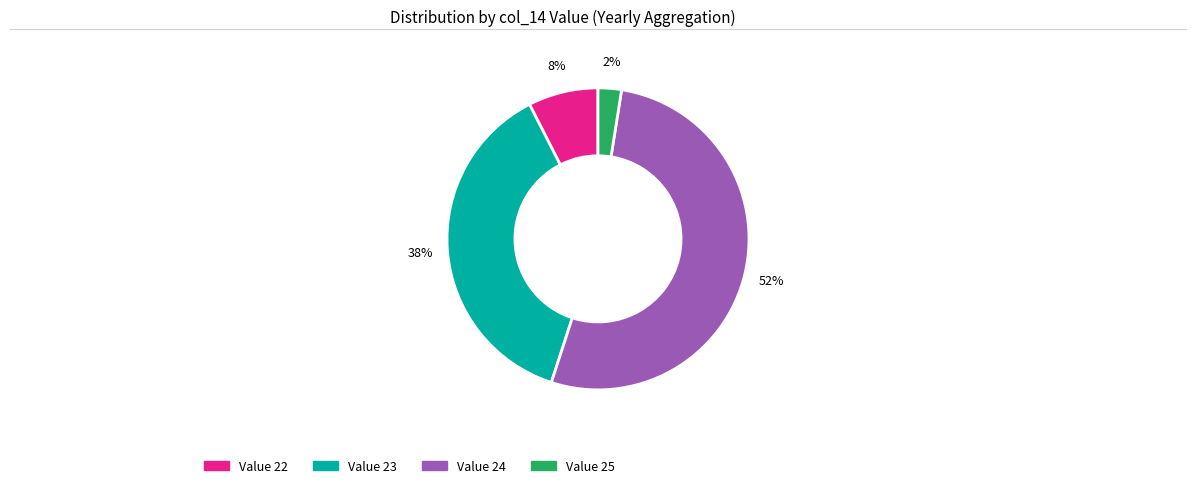

What is the largest slice in the pie chart?

Value 24